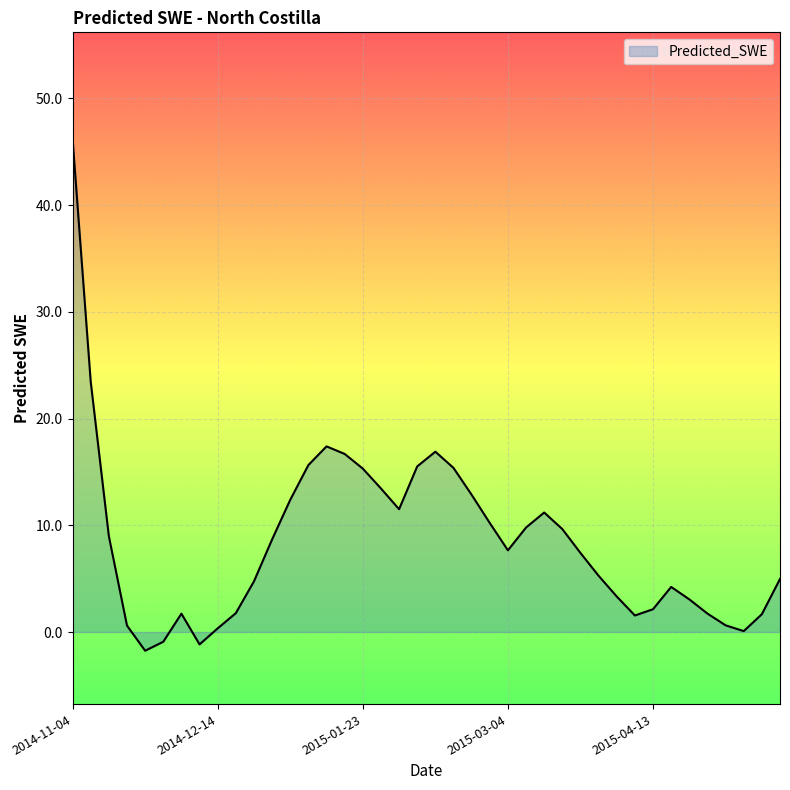

How many lines are shown in the chart?

1